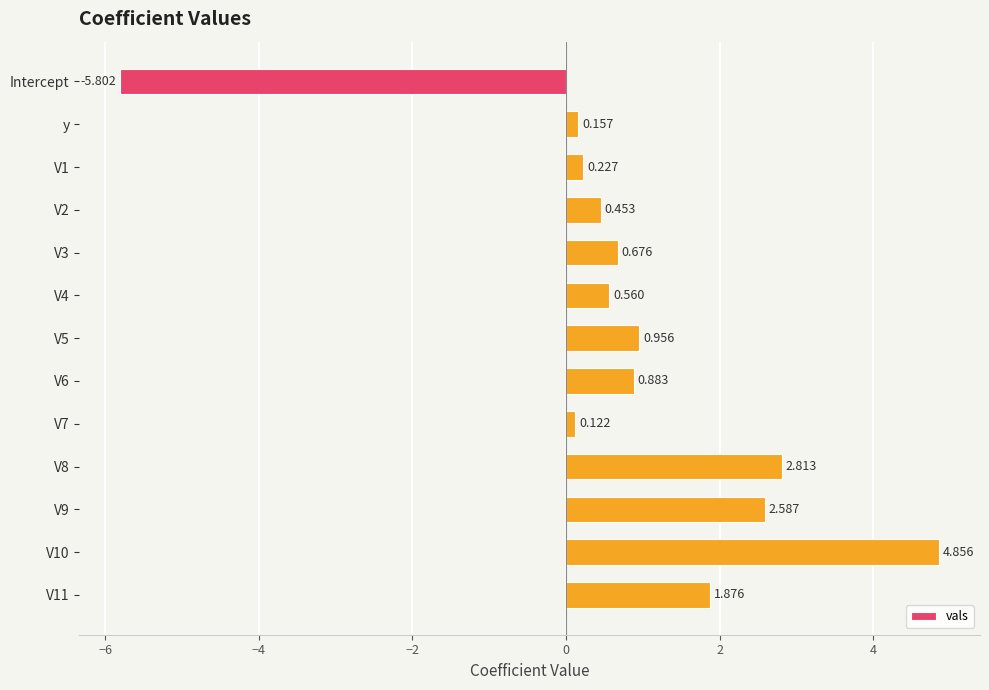

How many values are below zero?

1